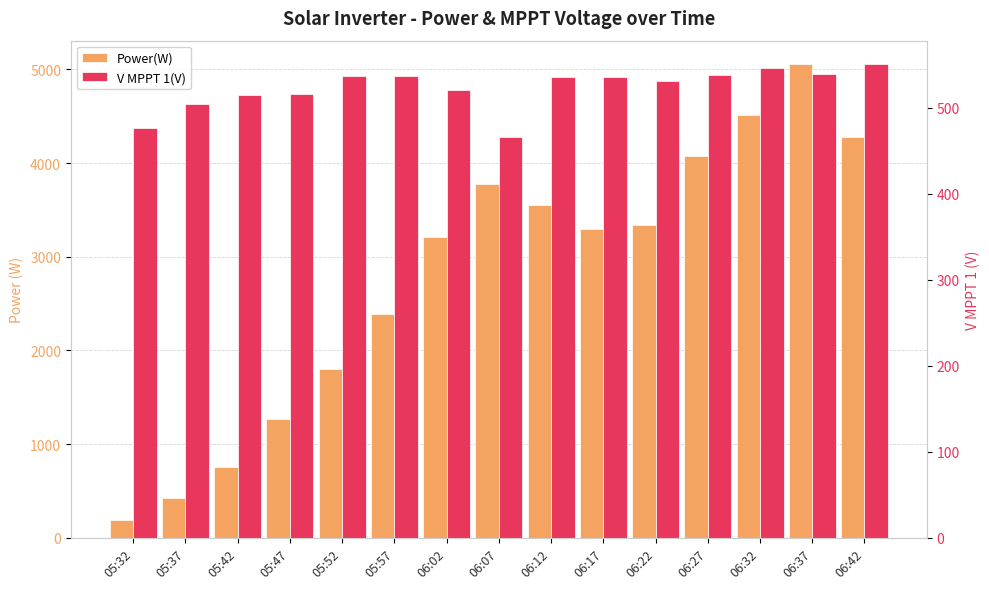

Reading left to right, transcribe all the data shown in this chart.

Power(W): 189.0	423.0	760.0	1272.0	1804.0	2393.0	3212.0	3776.0	3556.0	3295.0	3341.0	4079.0	4508.0	5053.0	4278.0
V MPPT 1(V): 476.3	504.4	515.4	516.6	537.4	537.4	520.5	465.9	536.1	536.1	531.3	538.6	545.8	539.4	550.5